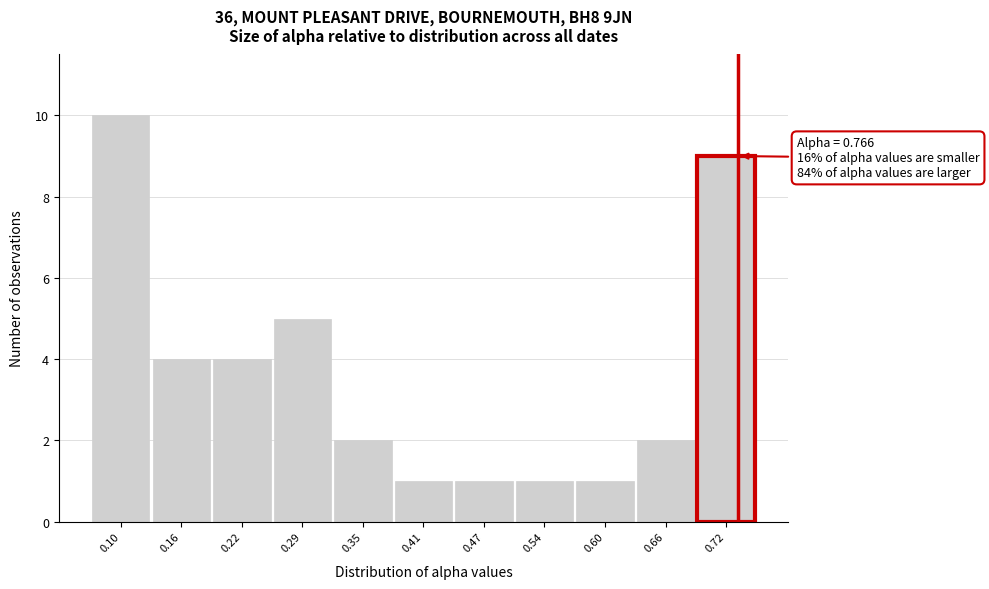

Reading right to left, what are all the values shown in this chart?

9	2	1	1	1	1	2	5	4	4	10